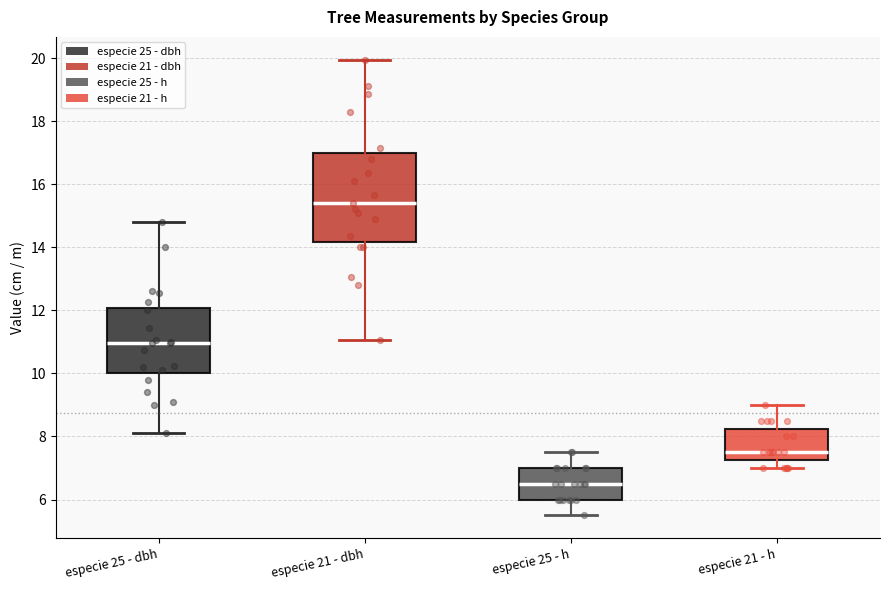

Reading left to right, transcribe this box plot: for each box, give where its median line is, the range the box spans, and where its two whiskers end, as read against the y-axis. The values are not printed on the chart, so give them approximately, as read against the axis.

especie 25 - dbh: median 11.0, box 10.0 to 12.0, whiskers 8.2 to 14.8
especie 21 - dbh: median 15.4, box 14.2 to 17.0, whiskers 11.0 to 20.0
especie 25 - h: median 6.6, box 6.0 to 7.0, whiskers 5.6 to 7.6
especie 21 - h: median 7.6, box 7.2 to 8.2, whiskers 7.0 to 9.0